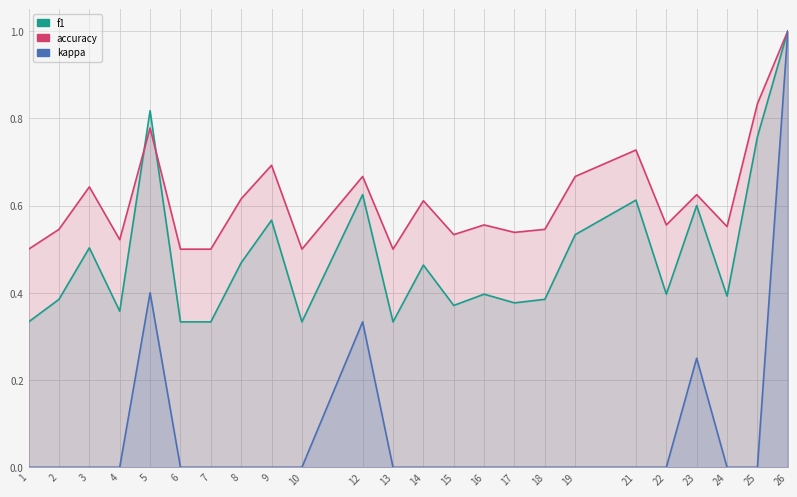

Rank the series by their average value, from highest to lowest.

accuracy, f1, kappa